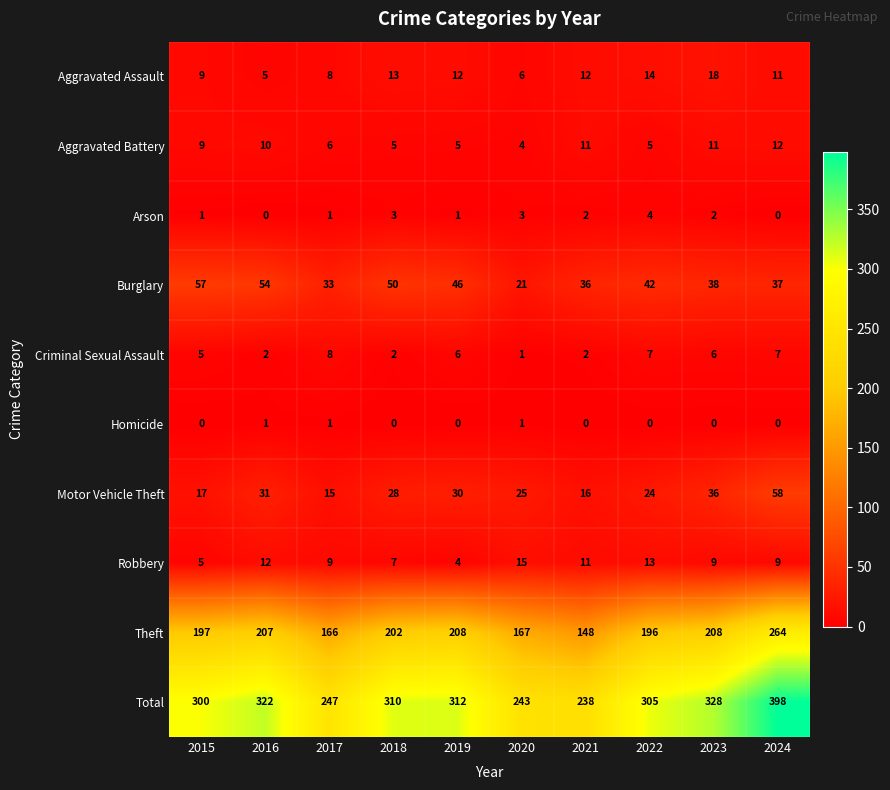

What is the average value of the Theft series?

196